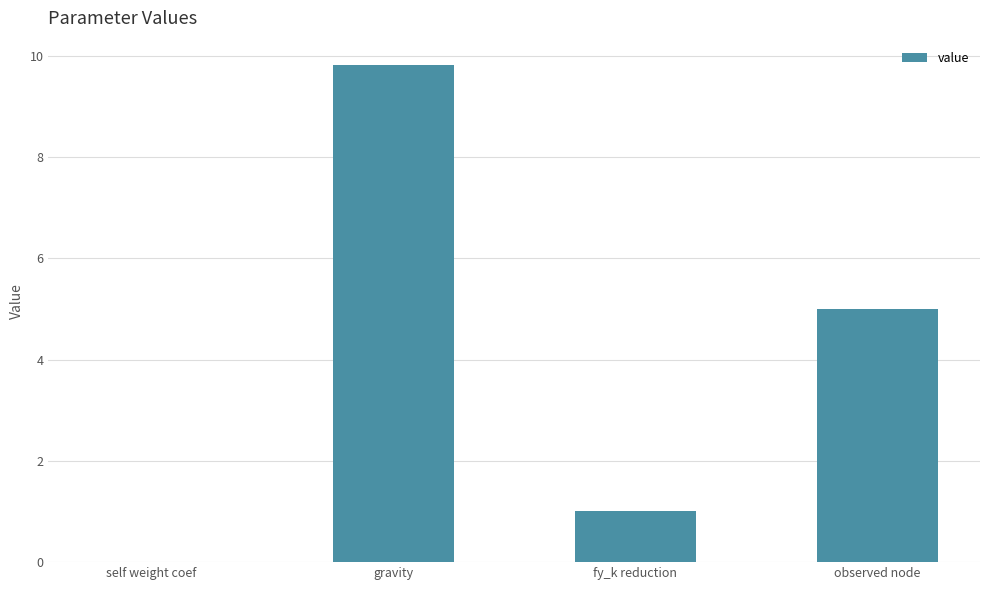

At which label is the value closest to 4?

observed node